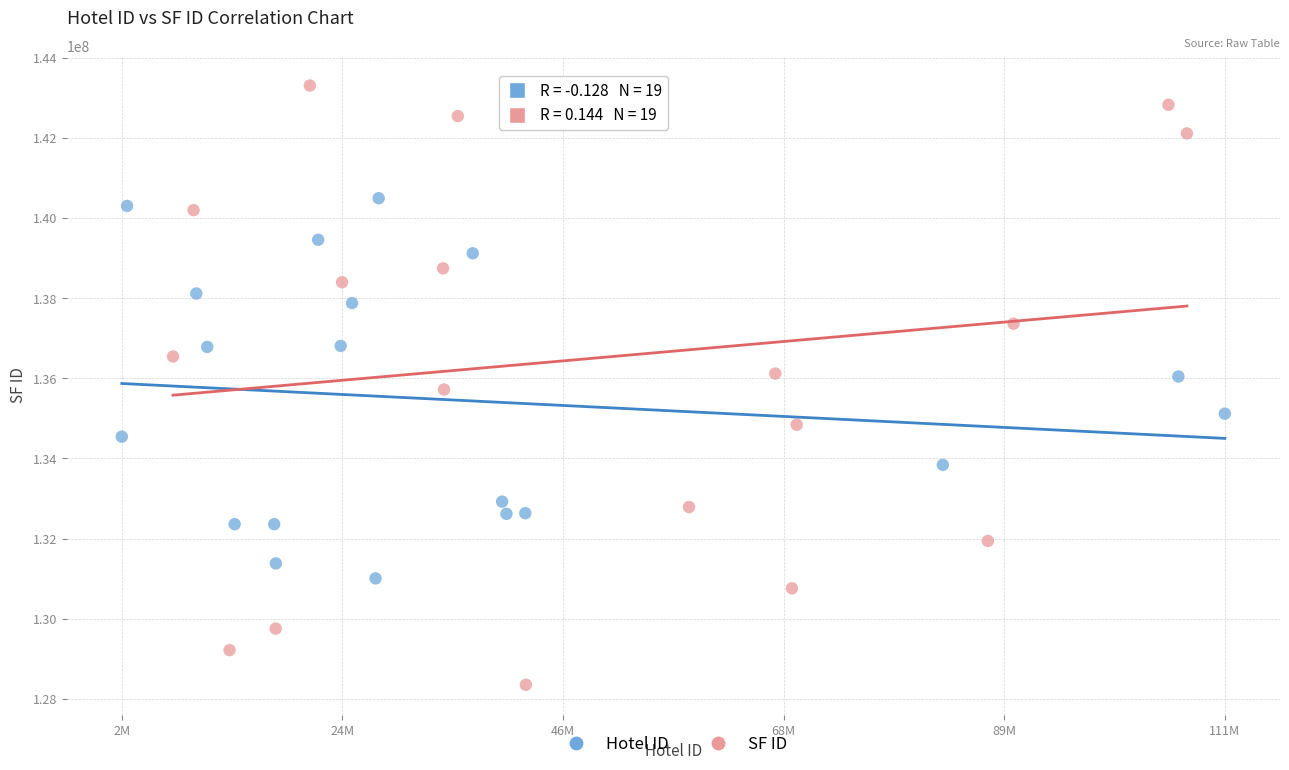

What are all the series names shown in the legend?

Hotel ID, SF ID